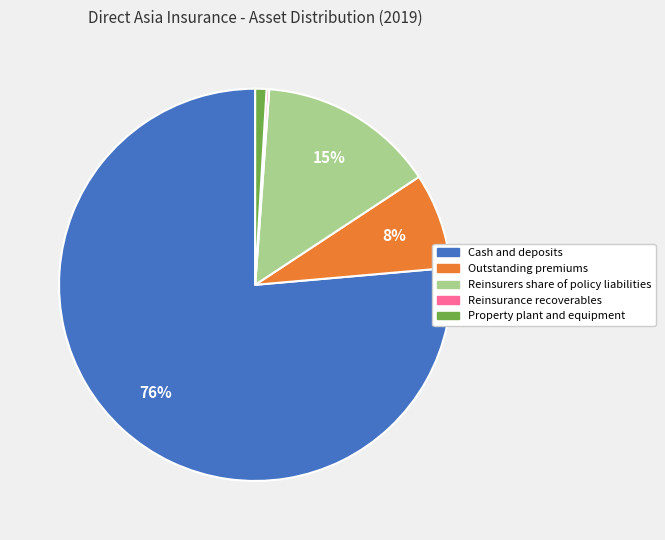

What percentage is the Cash and deposits slice, to the nearest percent?

76%